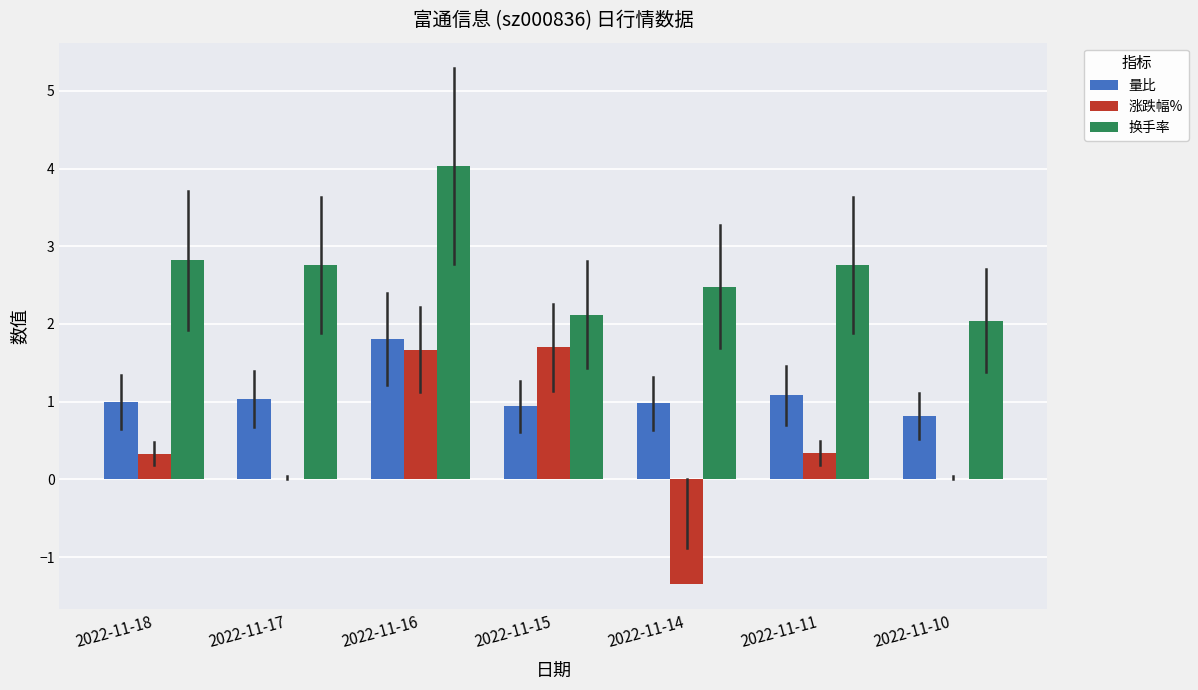

Which series changed the most between 2022-11-18 and 2022-11-16?

涨跌幅%